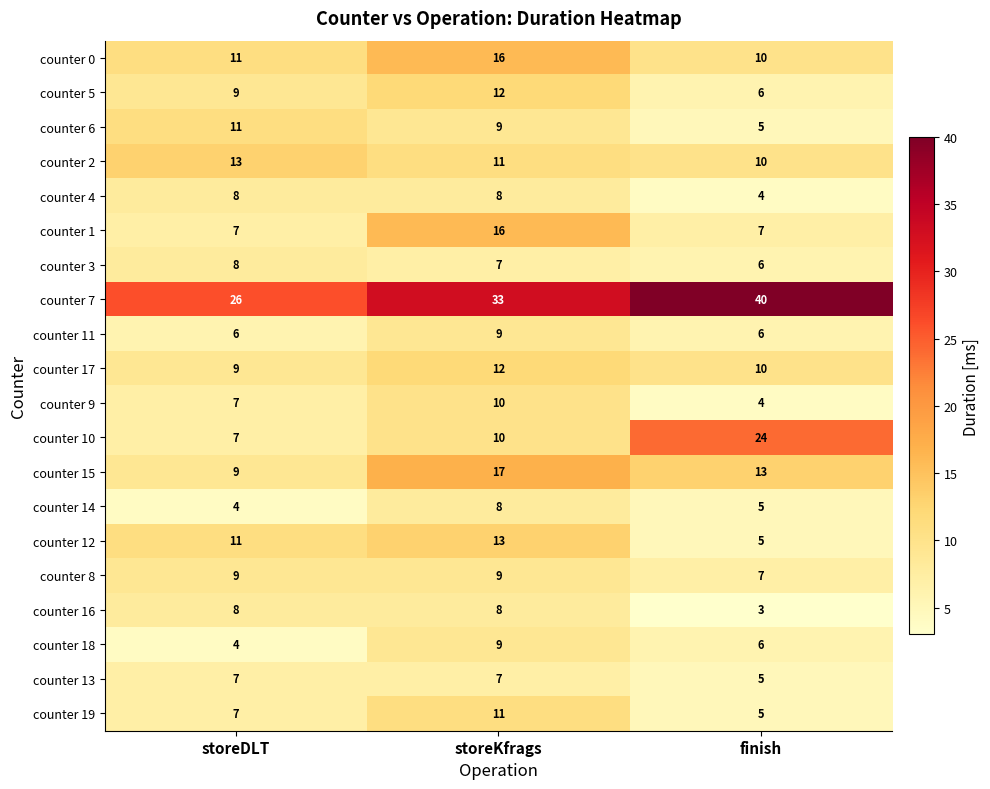

At how many categories does at least one series exceed 13?

3